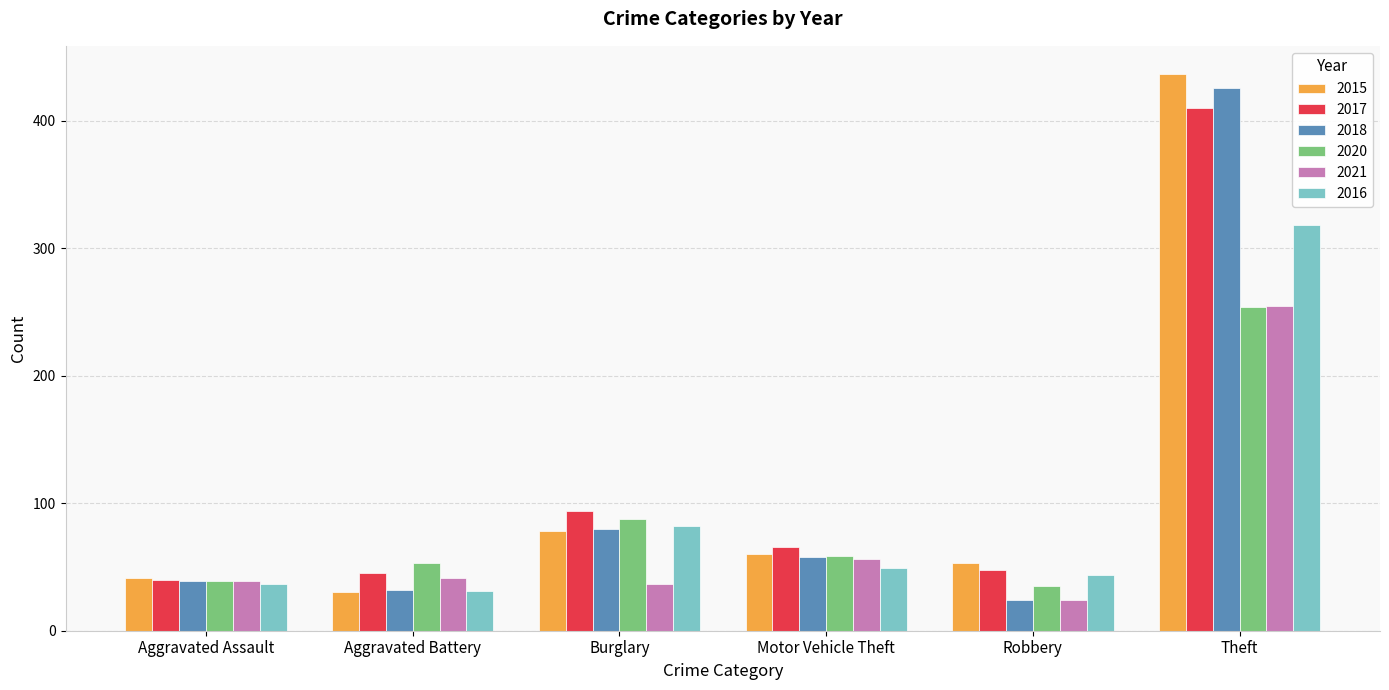

Rank the categories by 2020 value from highest to lowest.

Theft, Burglary, Motor Vehicle Theft, Aggravated Battery, Aggravated Assault, Robbery